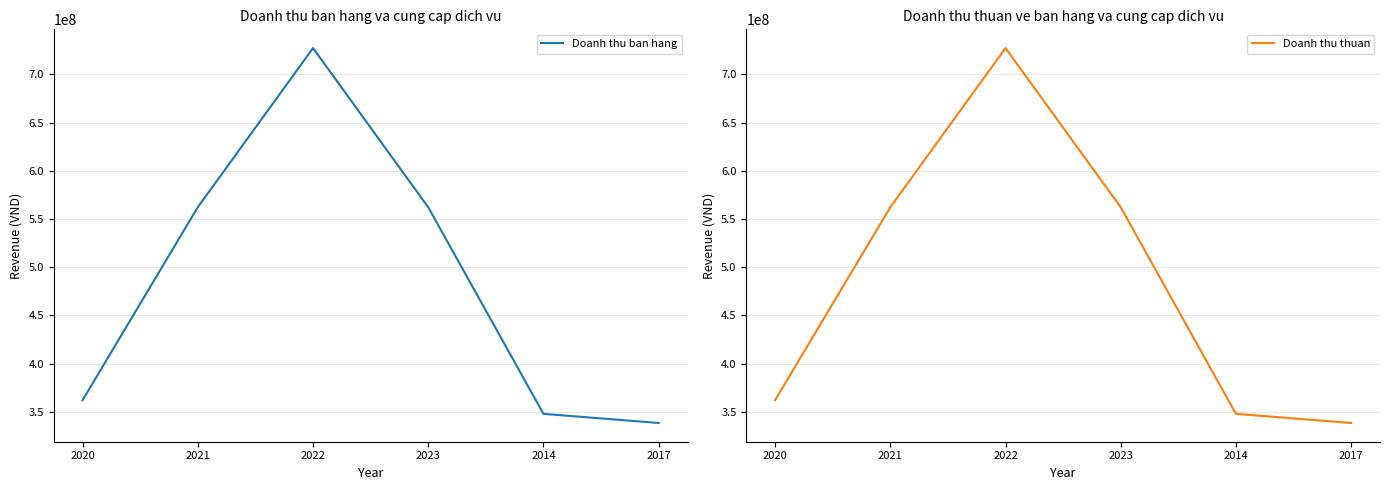

Rank the series by their average value, from highest to lowest.

Doanh thu ban hang, Doanh thu thuan